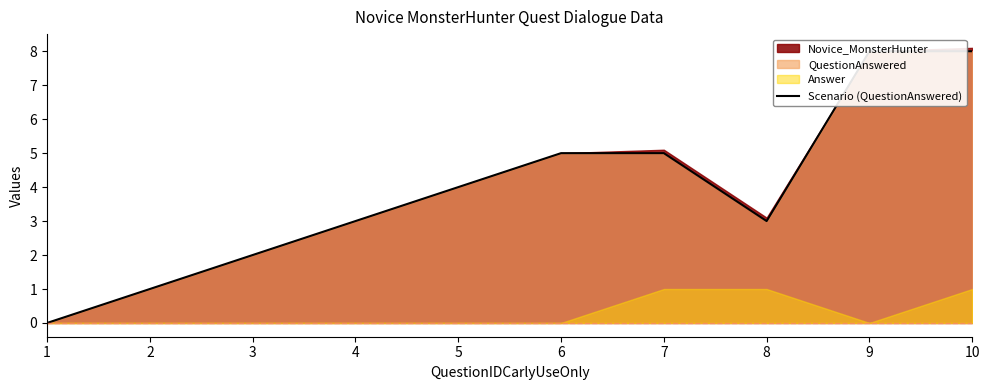

At which label is the value closest to 4?

5